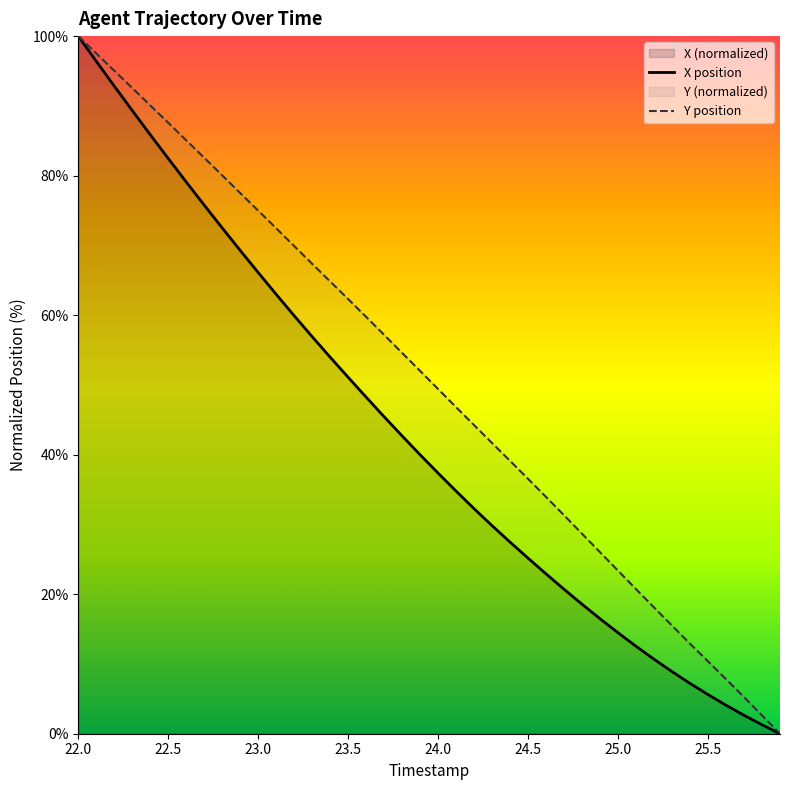

What is the total value across all series at 23.0?

141.1